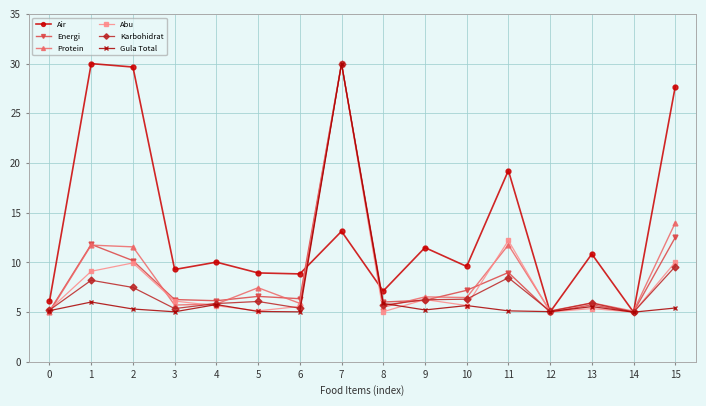

What is the maximum value for Abu?

30.0